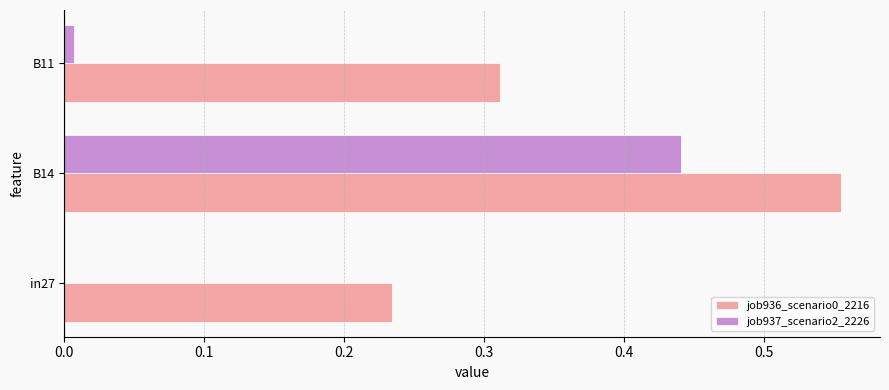

At which label does job937_scenario2_2226 reach its peak?

B14